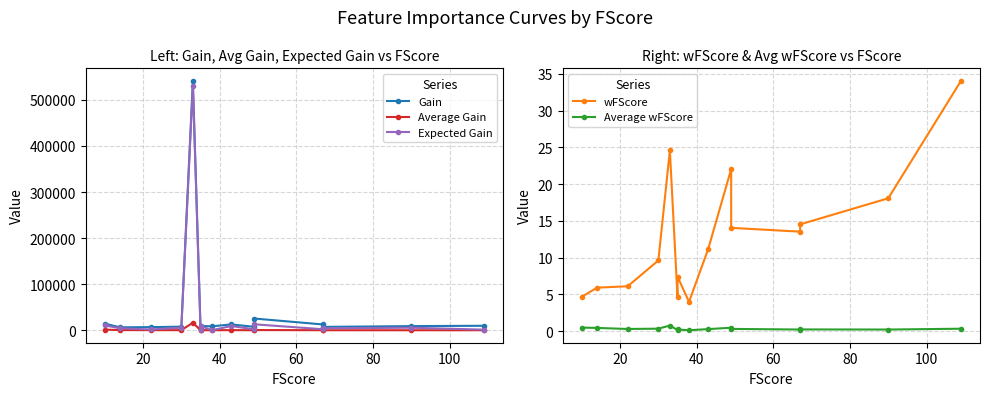

True or false: Average wFScore and Average Gain intersect in this chart.

False